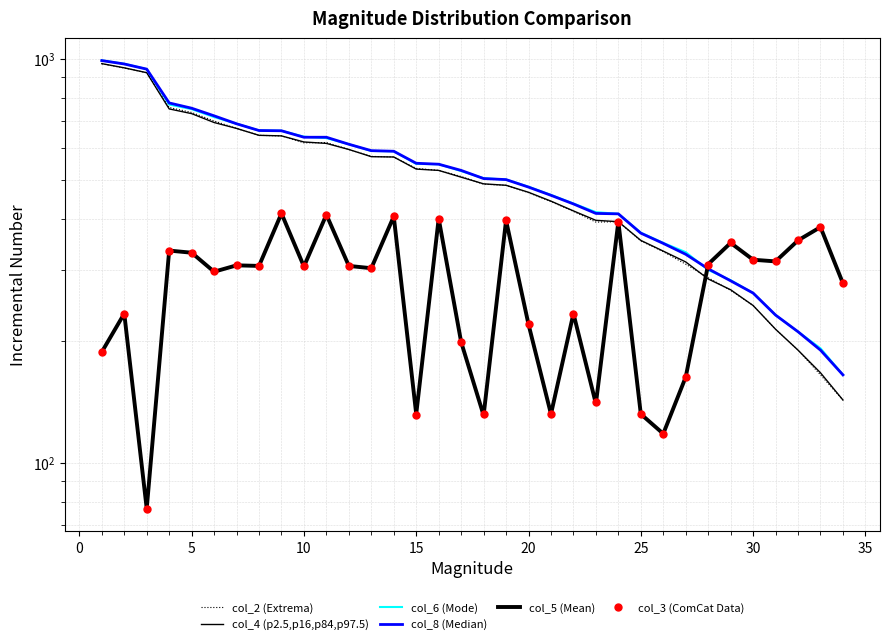

What is the sum of all col_8 (Median) values?

17776